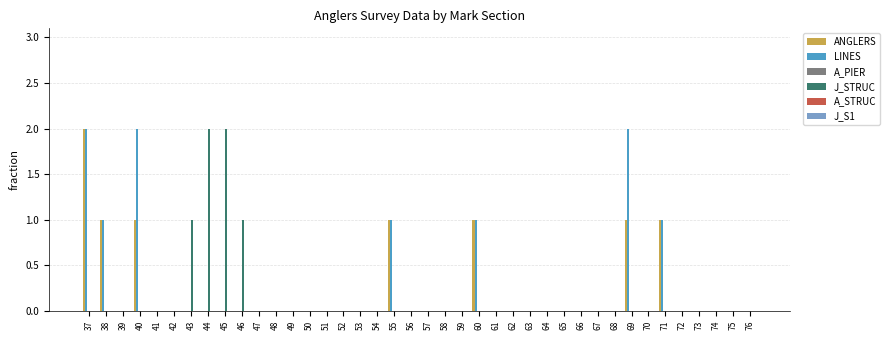

Which category has the highest value in the ANGLERS series?

37